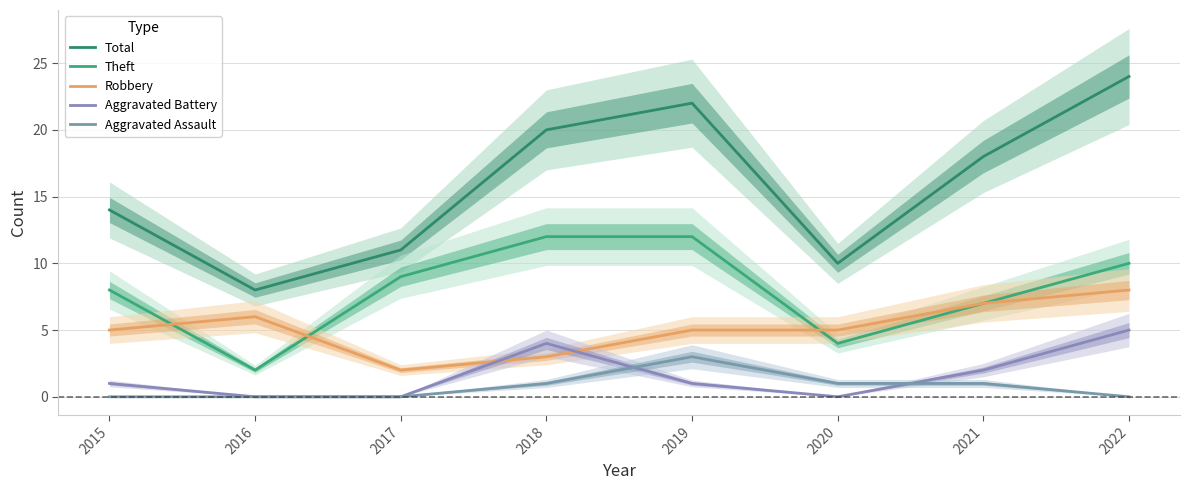

What is the sum of all Theft values?

64